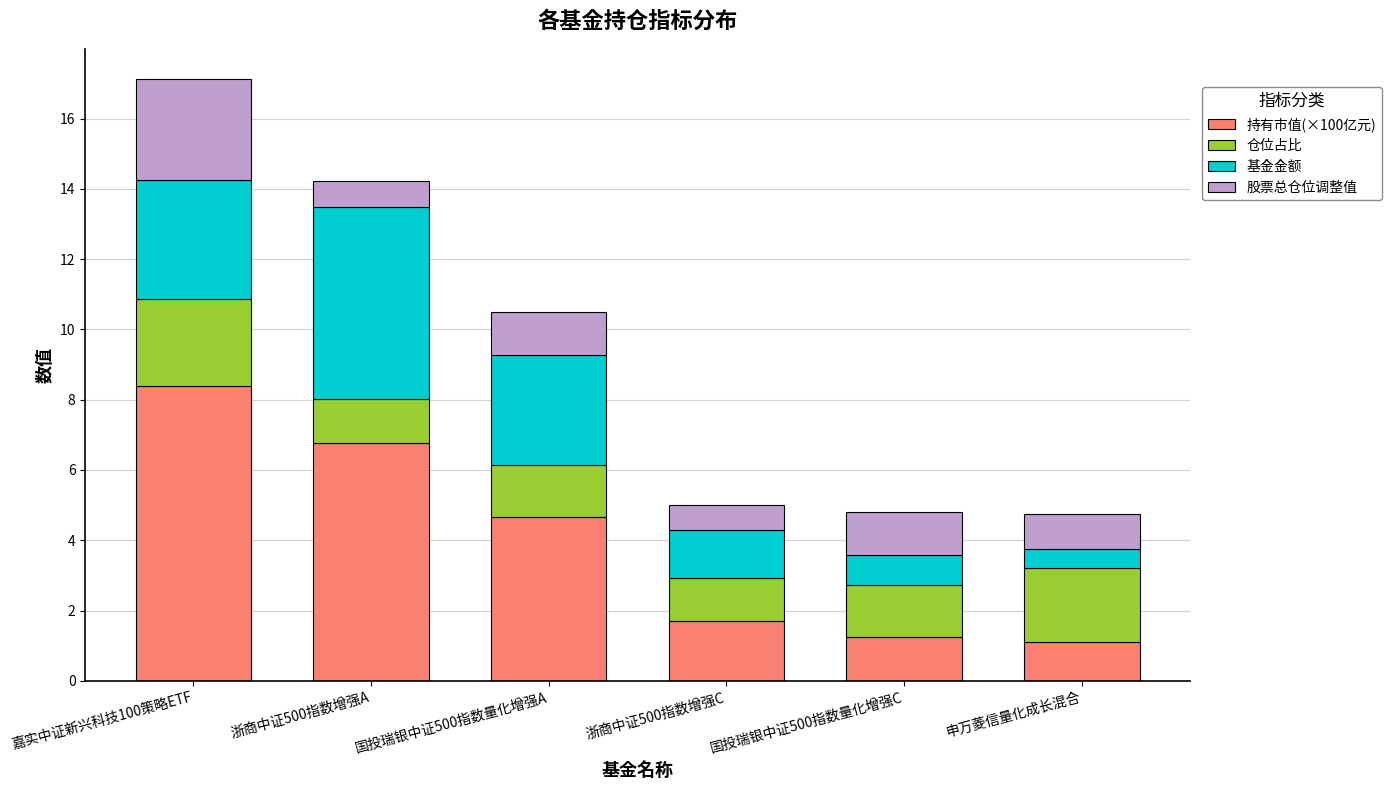

Is it true that 持有市值(×100亿元) equals 4.7 at 国投瑞银中证500指数量化增强A?

True